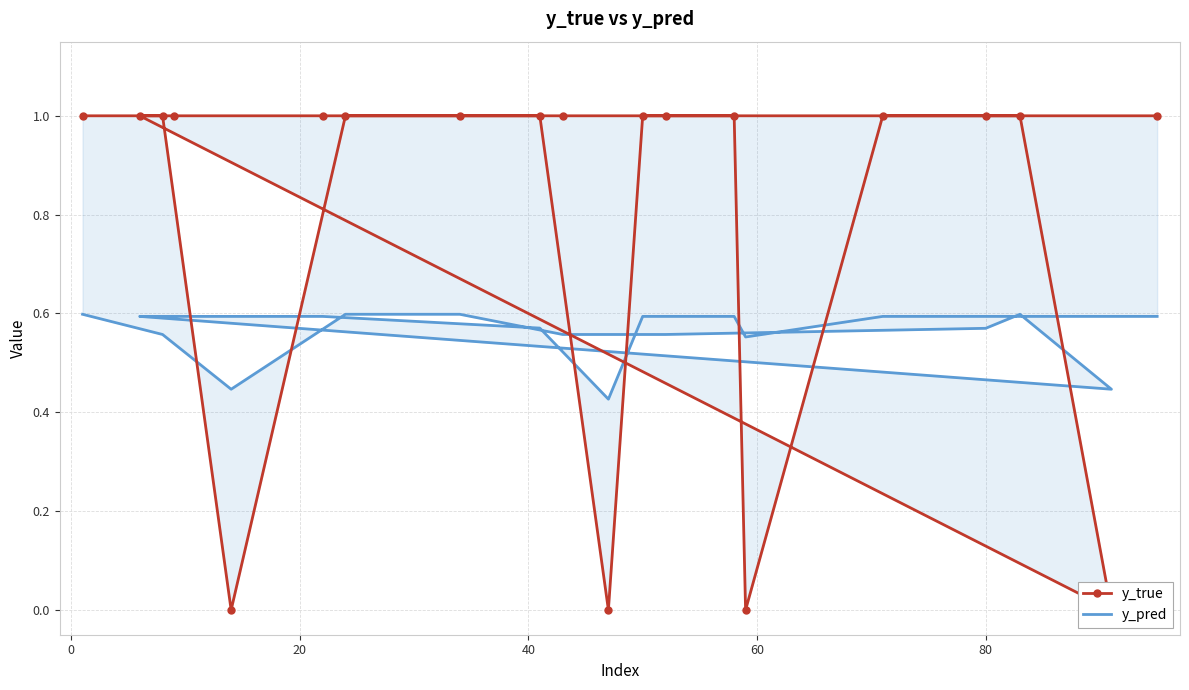

Which series has the largest total across all categories?

y_true